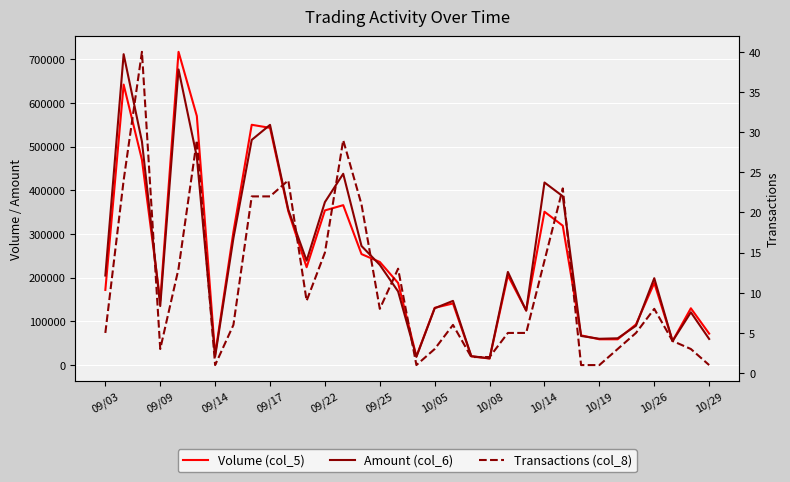

What is the average value of the Volume (col_5) series?

240147